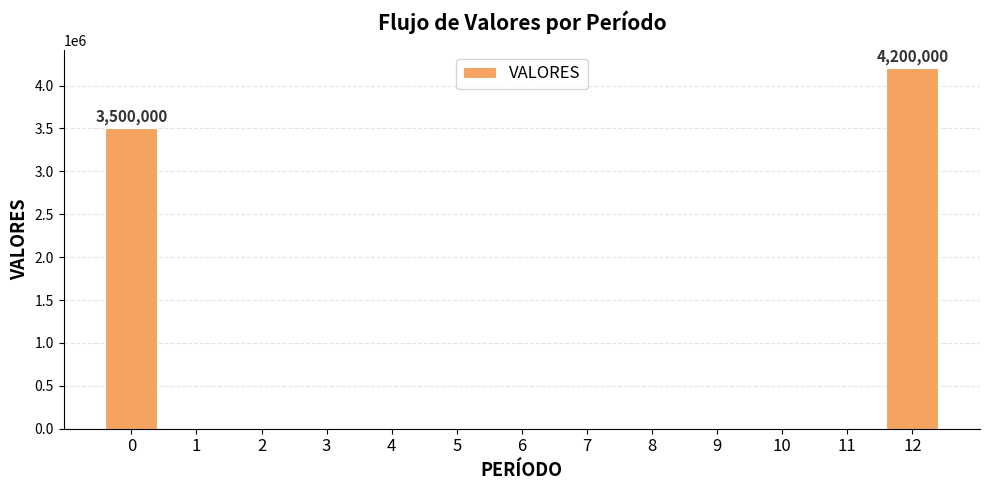

The chart shows a value of 1788844 at 8. True or false?

False